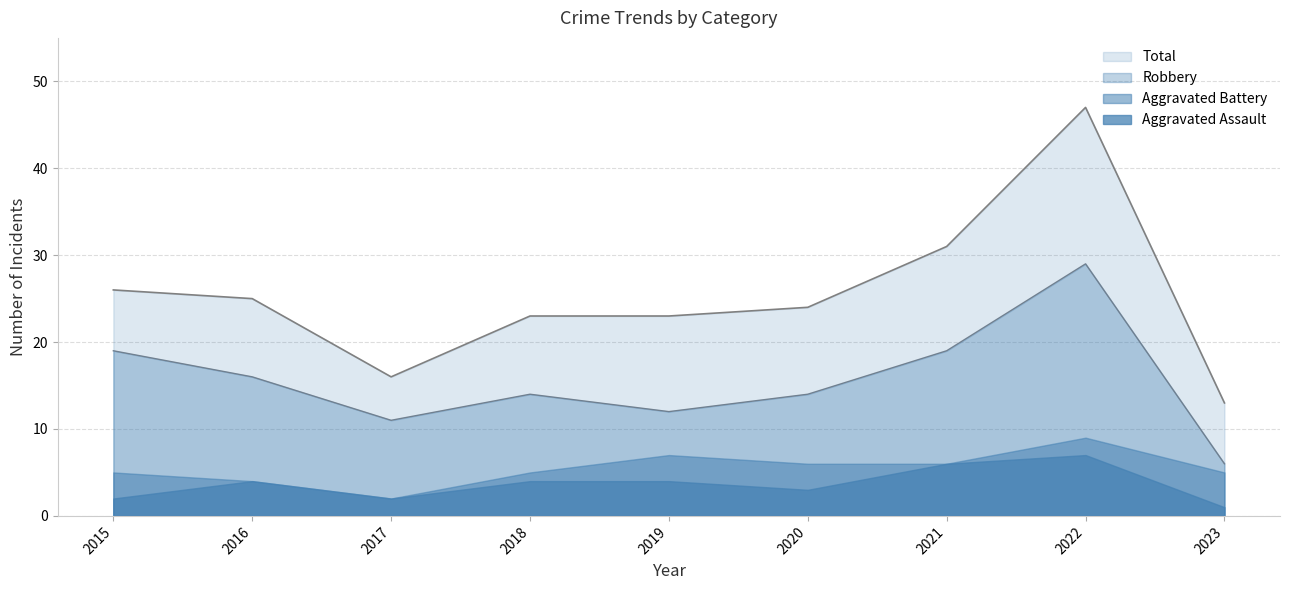

At which category is the sum across all series the highest?

2022